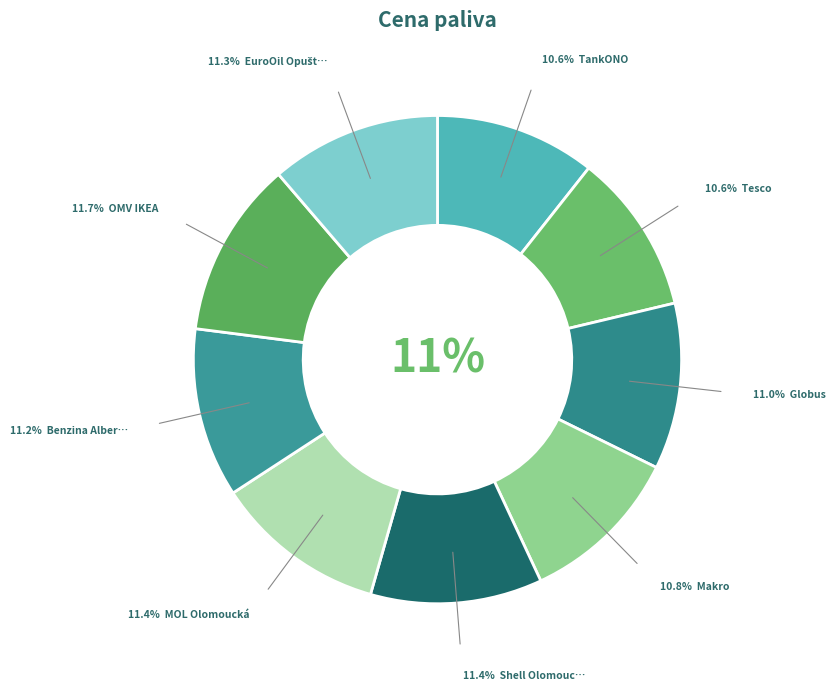

Which category has the smallest portion of the pie?

TankONO